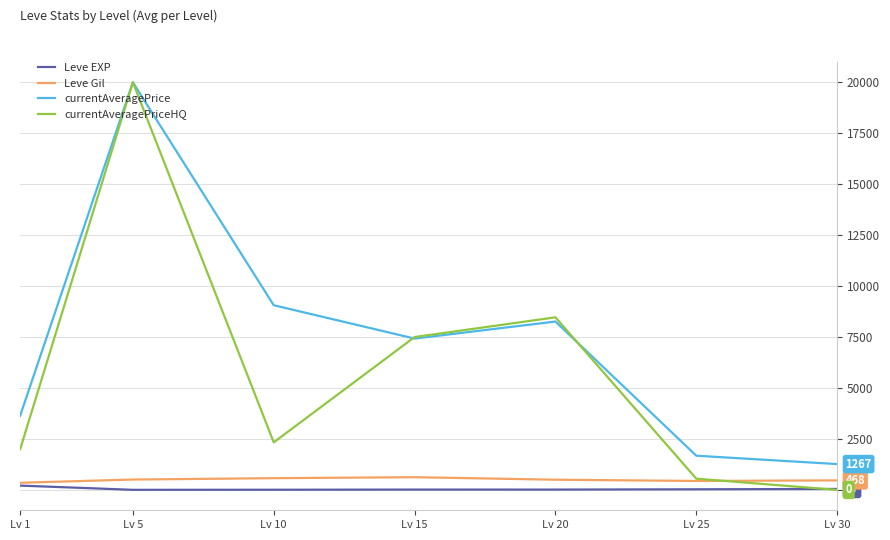

At which category is the sum across all series the highest?

Lv 5